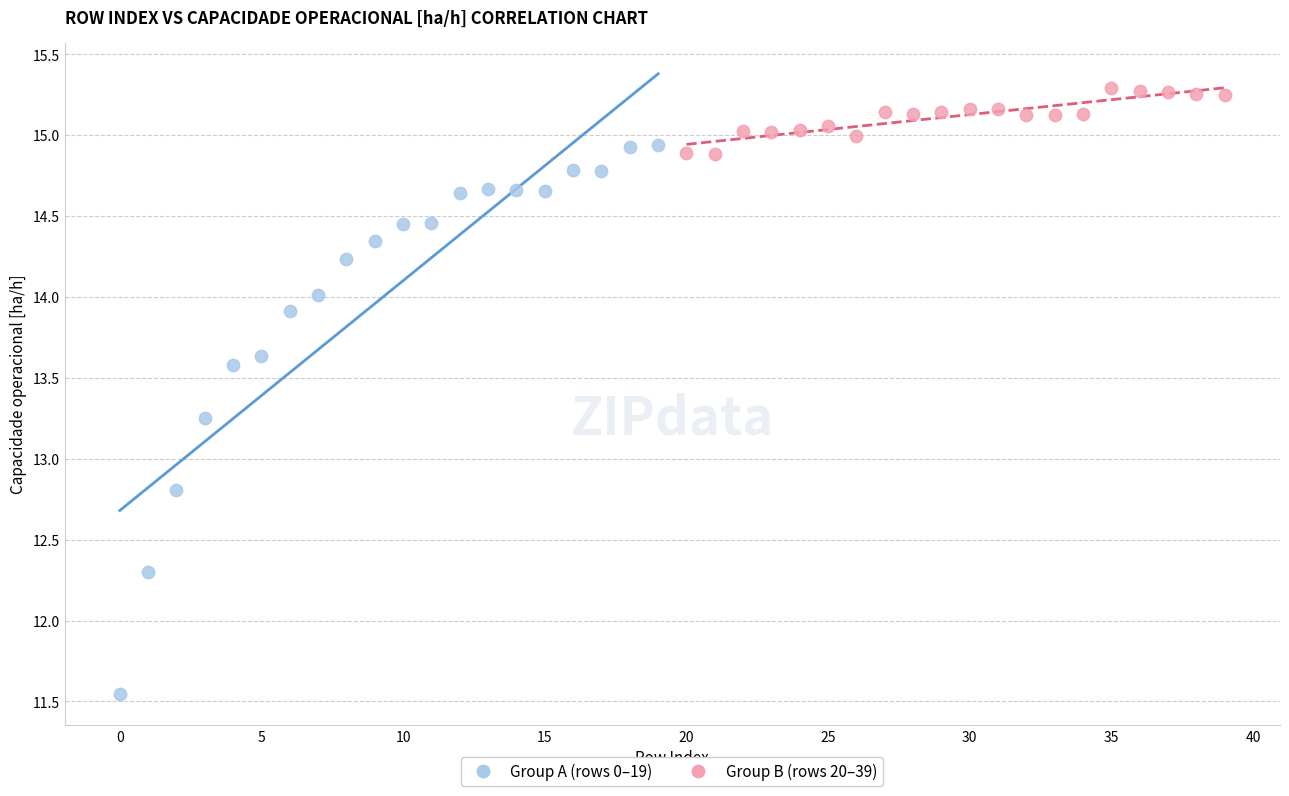

Which series reaches the maximum Y coordinate?

Group B (rows 20–39)